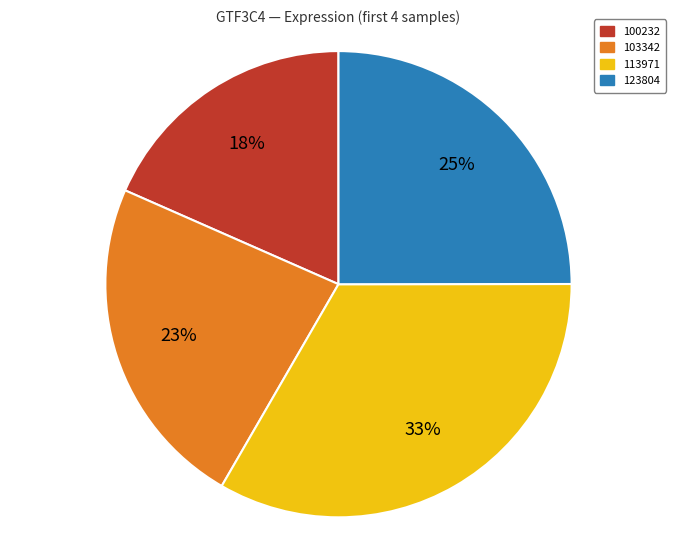

To the nearest percent, what is the difference between the largest and smallest slice percentages?

15%